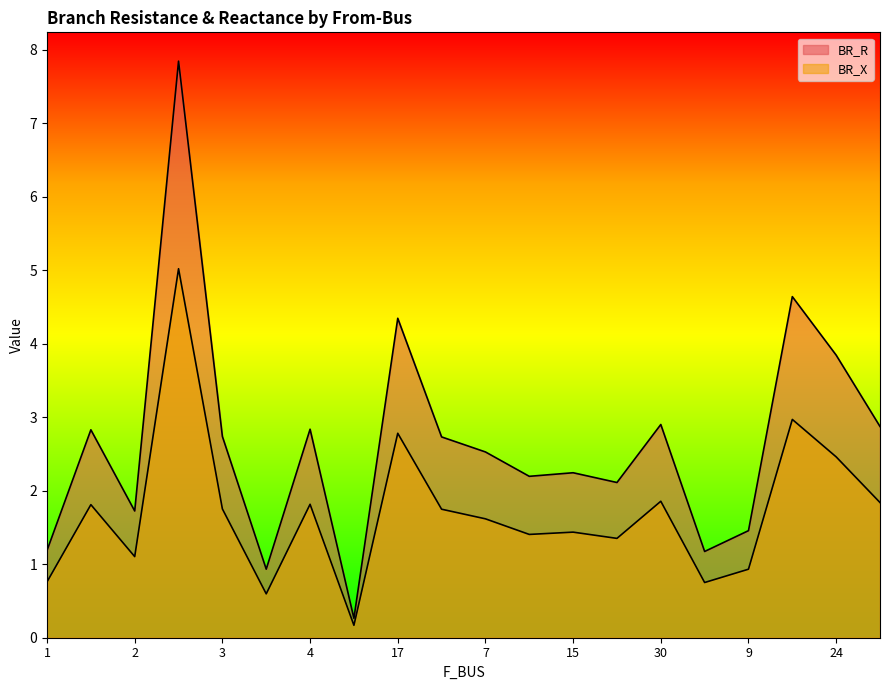

Between 7 and 16, which is larger?

16